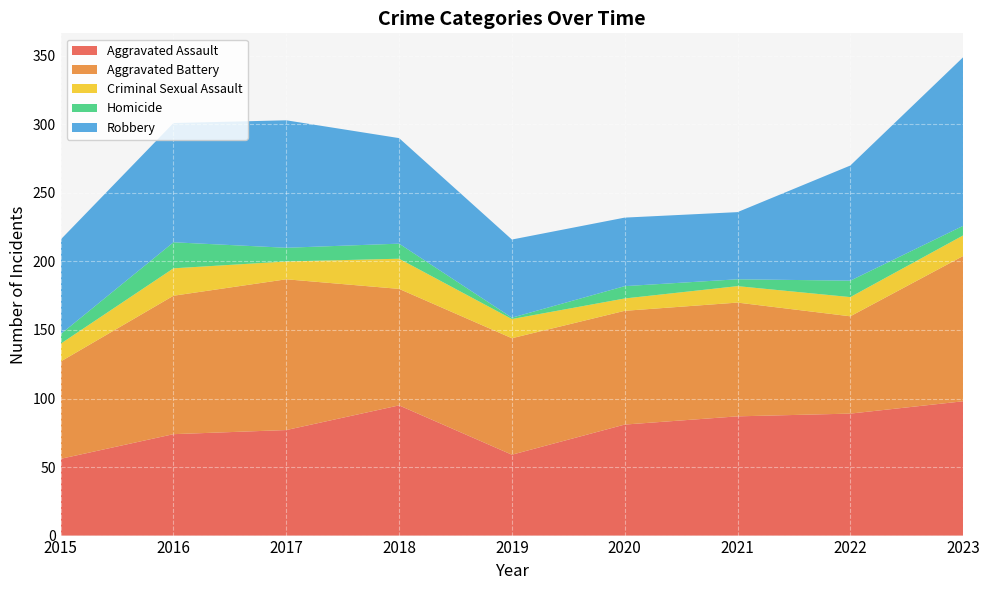

Reading left to right, what are all the values shown in this chart?

Aggravated Assault: 2015=56	2016=74	2017=77	2018=95	2019=59	2020=81	2021=87	2022=89	2023=98
Aggravated Battery: 2015=71	2016=101	2017=110	2018=85	2019=85	2020=83	2021=83	2022=71	2023=106
Criminal Sexual Assault: 2015=13	2016=20	2017=13	2018=22	2019=14	2020=9	2021=12	2022=14	2023=15
Homicide: 2015=7	2016=19	2017=10	2018=11	2019=1	2020=9	2021=5	2022=12	2023=7
Robbery: 2015=69	2016=87	2017=93	2018=77	2019=57	2020=50	2021=49	2022=84	2023=123